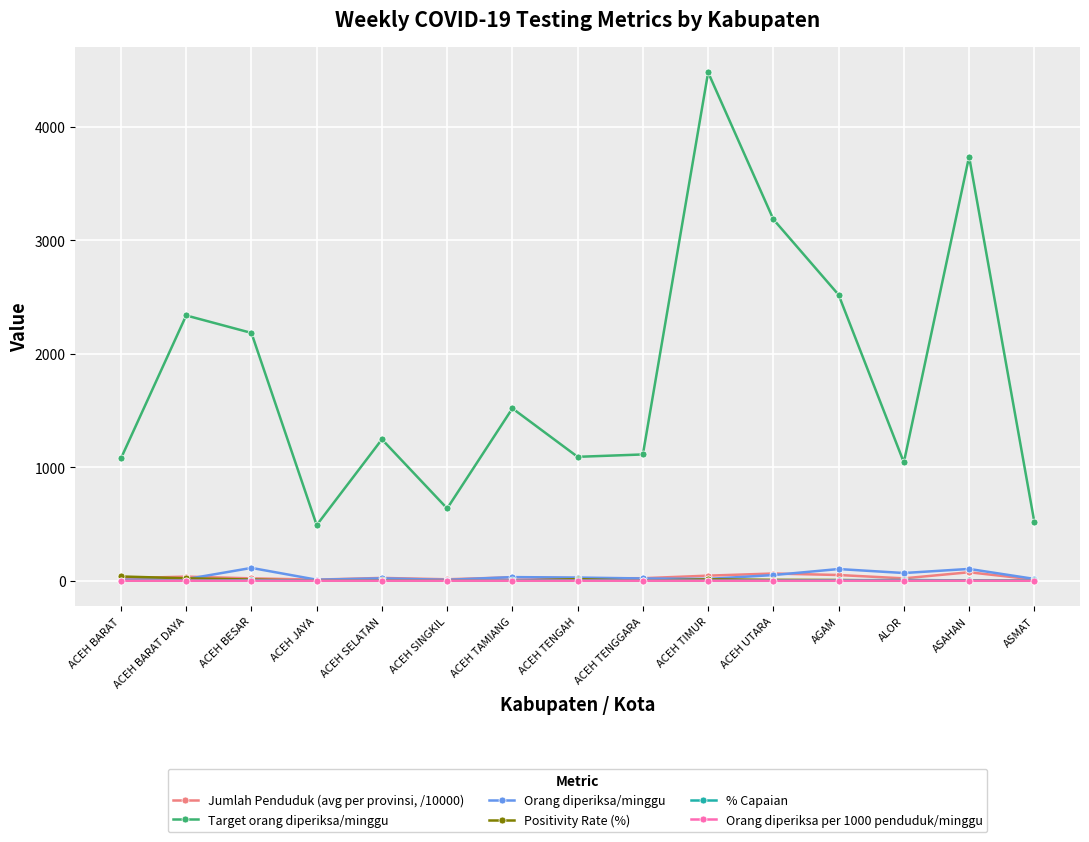

What is the lowest value of the Target orang diperiksa/minggu series?

490.0